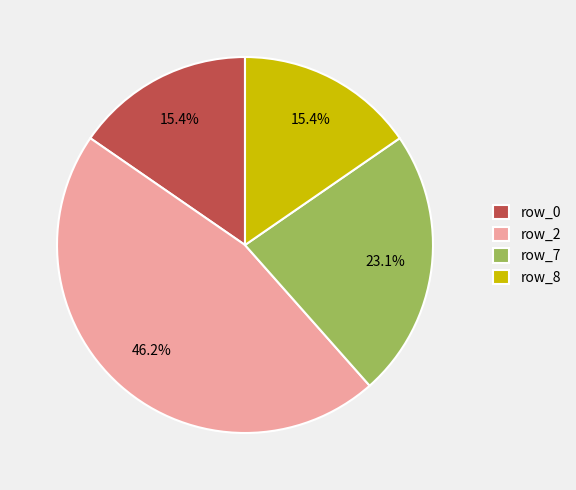

Which category has the biggest portion of the pie?

row_2